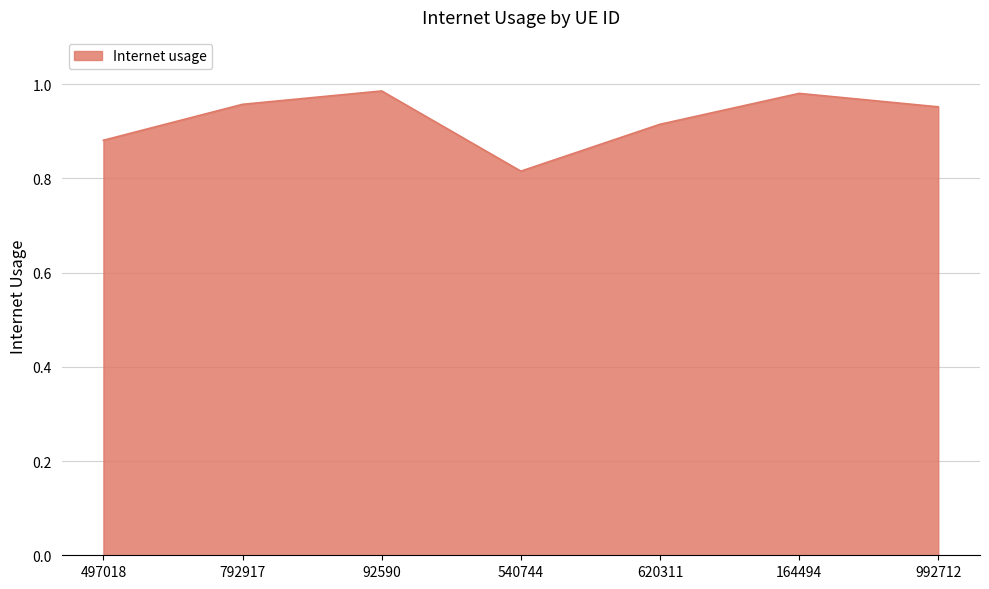

Where is the first local minimum?

540744